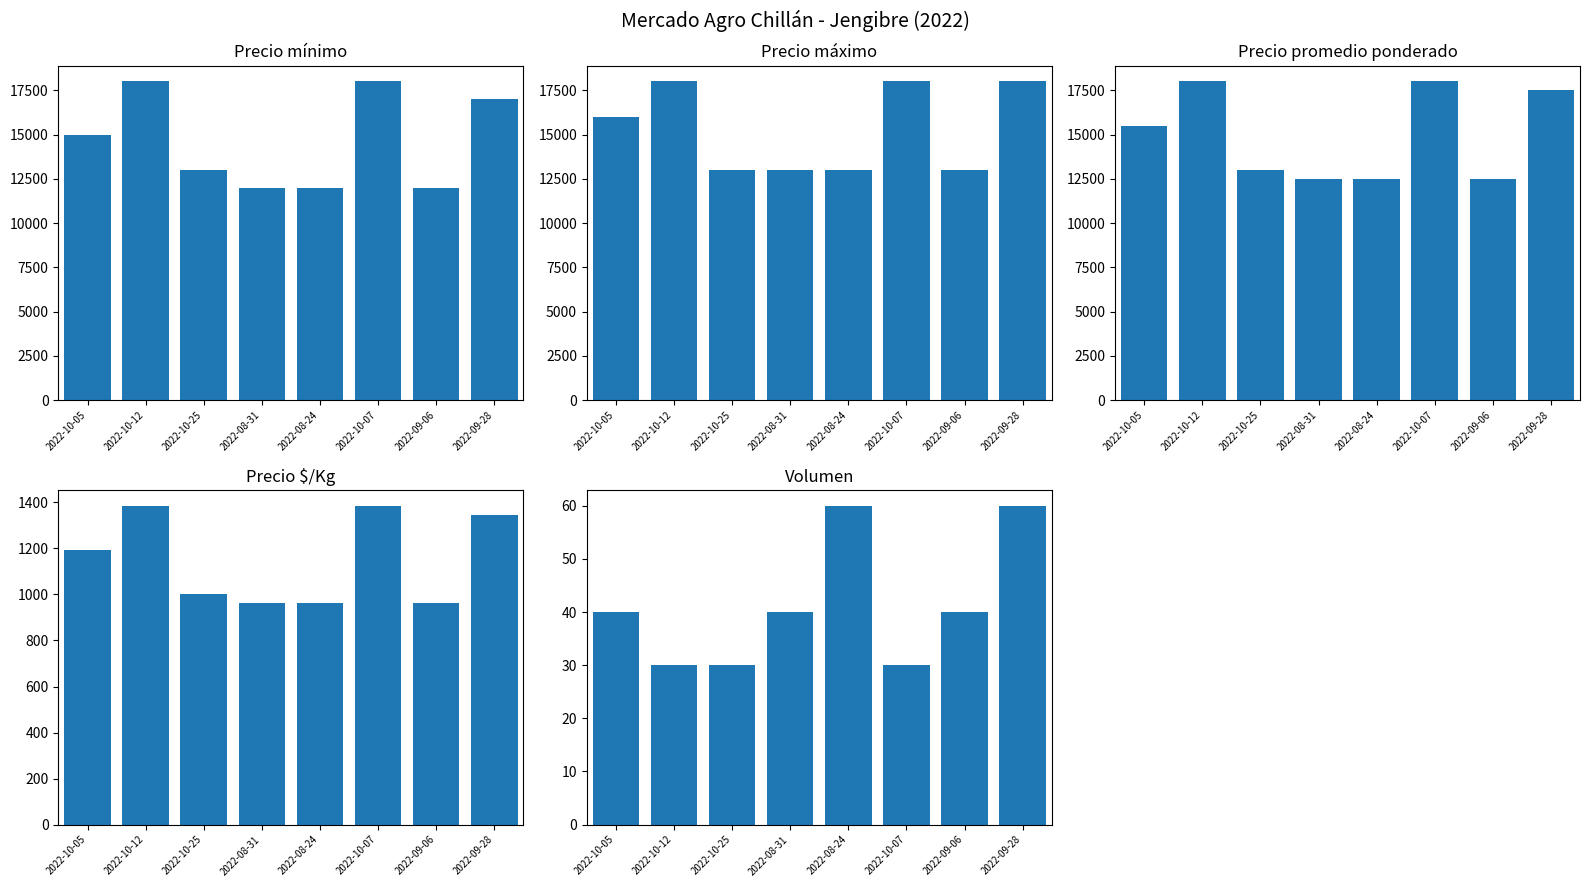

At which category is the sum across all series the highest?

2022-10-12